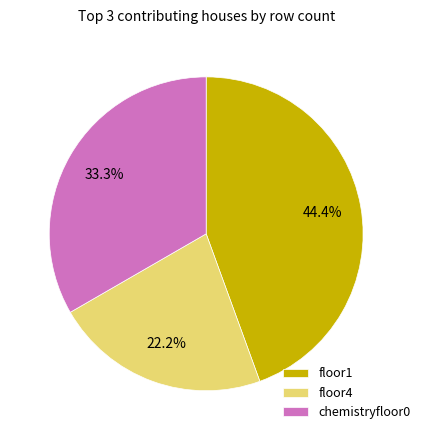

How much of the chart is everything except chemistryfloor0?

66.7%